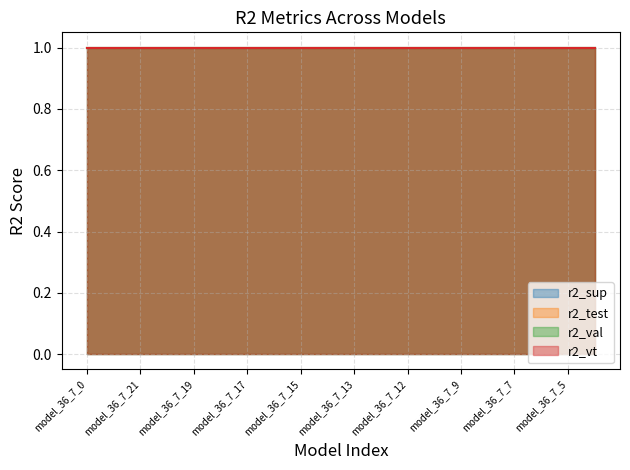

Reading left to right, what are all the values shown in this chart?

r2_sup: 1.0	1.0	1.0	1.0	1.0	1.0	1.0	1.0	1.0	1.0	1.0	1.0	1.0	1.0	1.0	1.0	1.0	1.0	1.0	1.0
r2_test: 1.0	1.0	1.0	1.0	1.0	1.0	1.0	1.0	1.0	1.0	1.0	1.0	1.0	1.0	1.0	1.0	1.0	1.0	1.0	1.0
r2_val: 1.0	1.0	1.0	1.0	1.0	1.0	1.0	1.0	1.0	1.0	1.0	1.0	1.0	1.0	1.0	1.0	1.0	1.0	1.0	1.0
r2_vt: 1.0	1.0	1.0	1.0	1.0	1.0	1.0	1.0	1.0	1.0	1.0	1.0	1.0	1.0	1.0	1.0	1.0	1.0	1.0	1.0